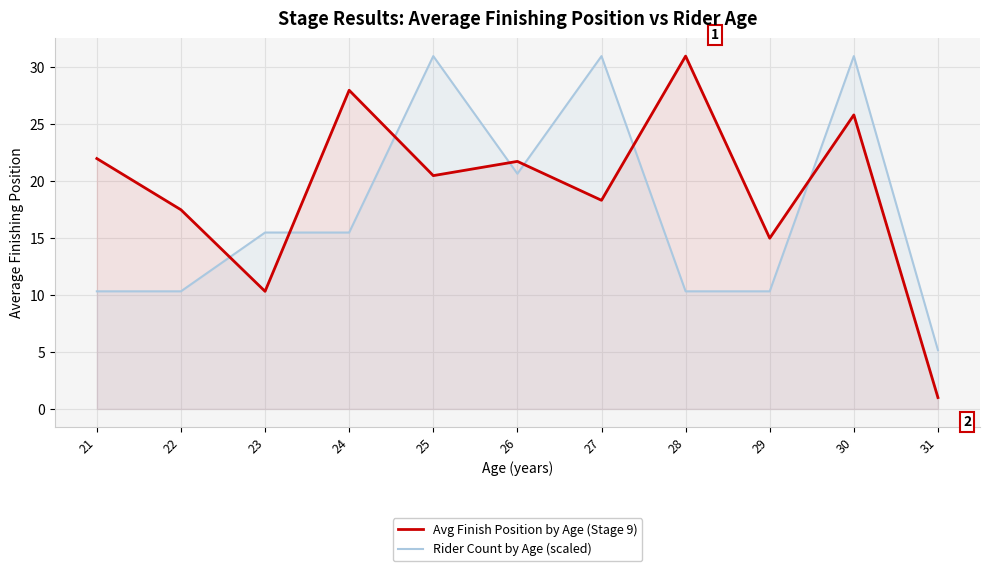

Is it true that Rider Count by Age (scaled) equals 31.0 at 25?

True